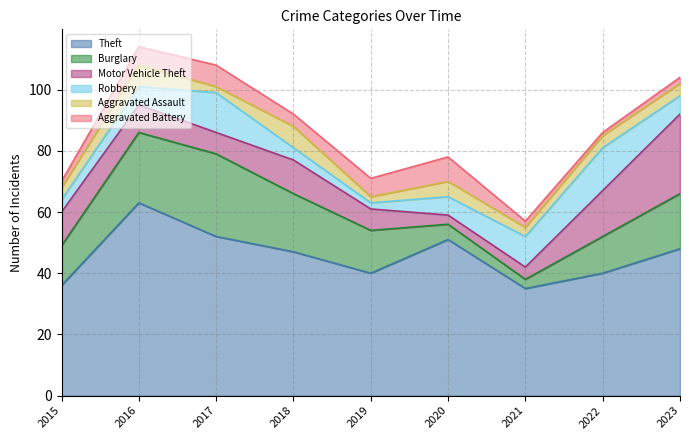

Reading left to right, what are all the values shown in this chart?

Theft: 2015=36	2016=63	2017=52	2018=47	2019=40	2020=51	2021=35	2022=40	2023=48
Burglary: 2015=13	2016=23	2017=27	2018=19	2019=14	2020=5	2021=3	2022=12	2023=18
Motor Vehicle Theft: 2015=11	2016=9	2017=7	2018=11	2019=7	2020=3	2021=4	2022=15	2023=26
Robbery: 2015=4	2016=6	2017=13	2018=4	2019=2	2020=6	2021=10	2022=14	2023=6
Aggravated Assault: 2015=4	2016=7	2017=2	2018=7	2019=2	2020=5	2021=3	2022=4	2023=4
Aggravated Battery: 2015=2	2016=6	2017=7	2018=4	2019=6	2020=8	2021=2	2022=1	2023=2